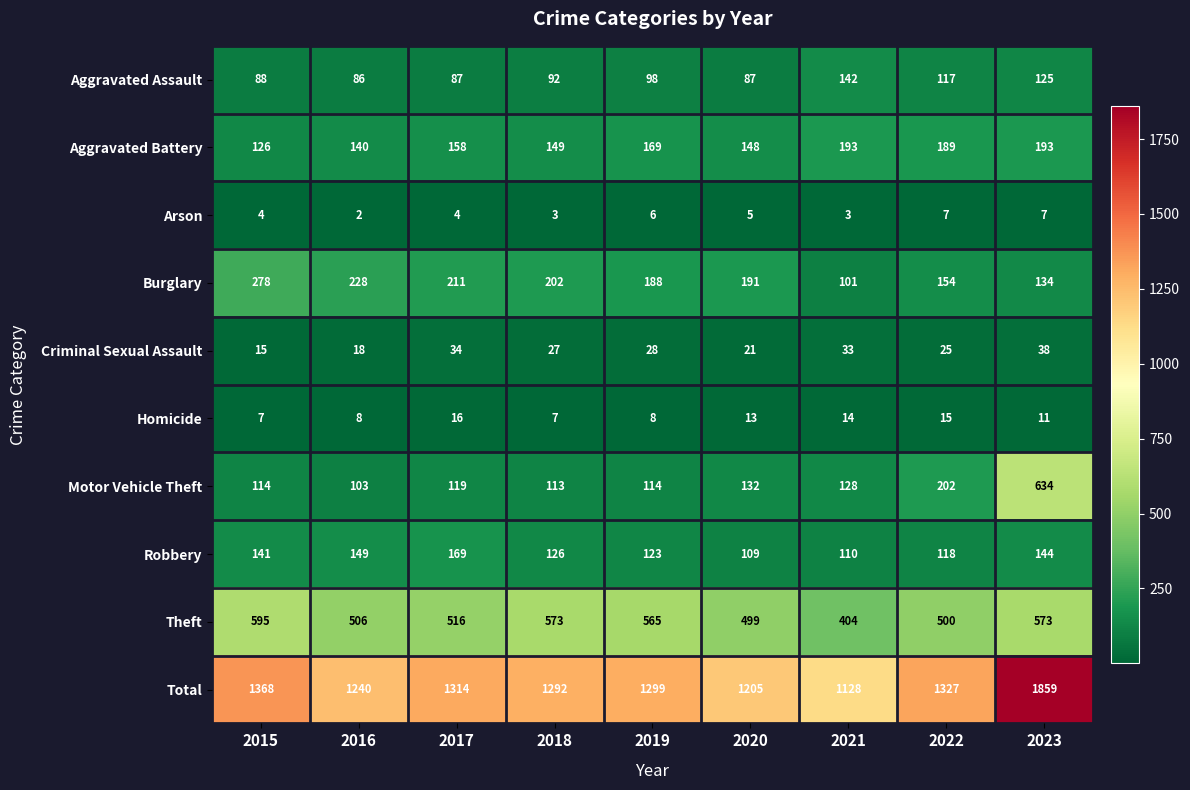

What is the total value across all series at 2020?

2410